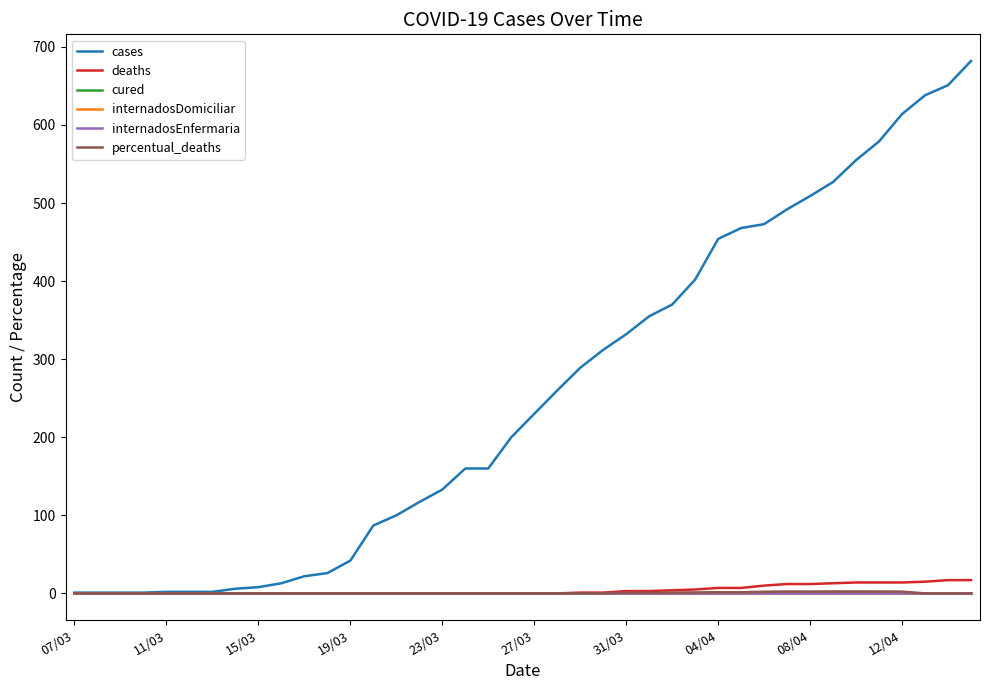

At which category is the sum across all series the highest?

39